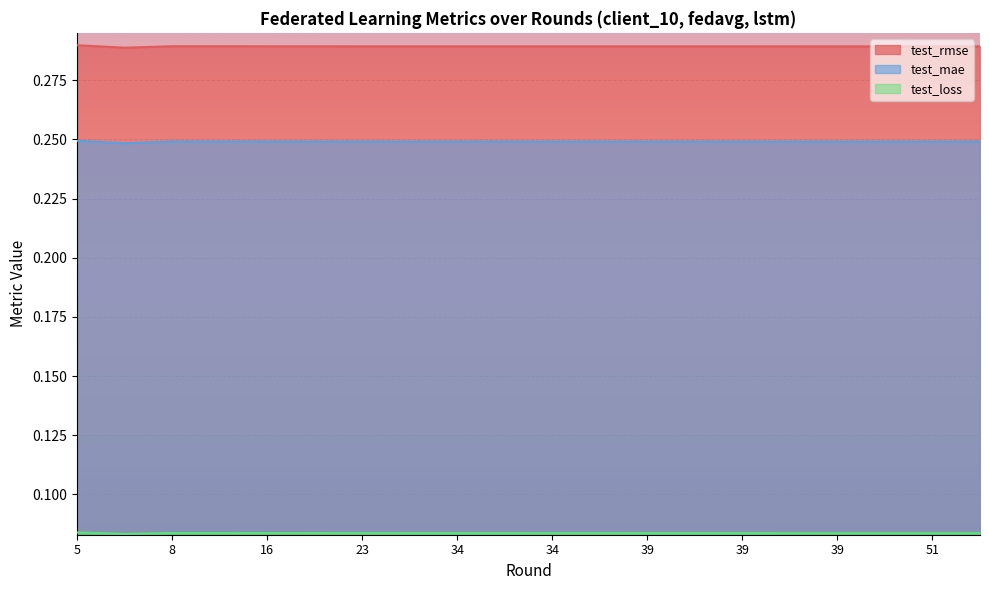

Which series has the widest spread of values?

test_mae